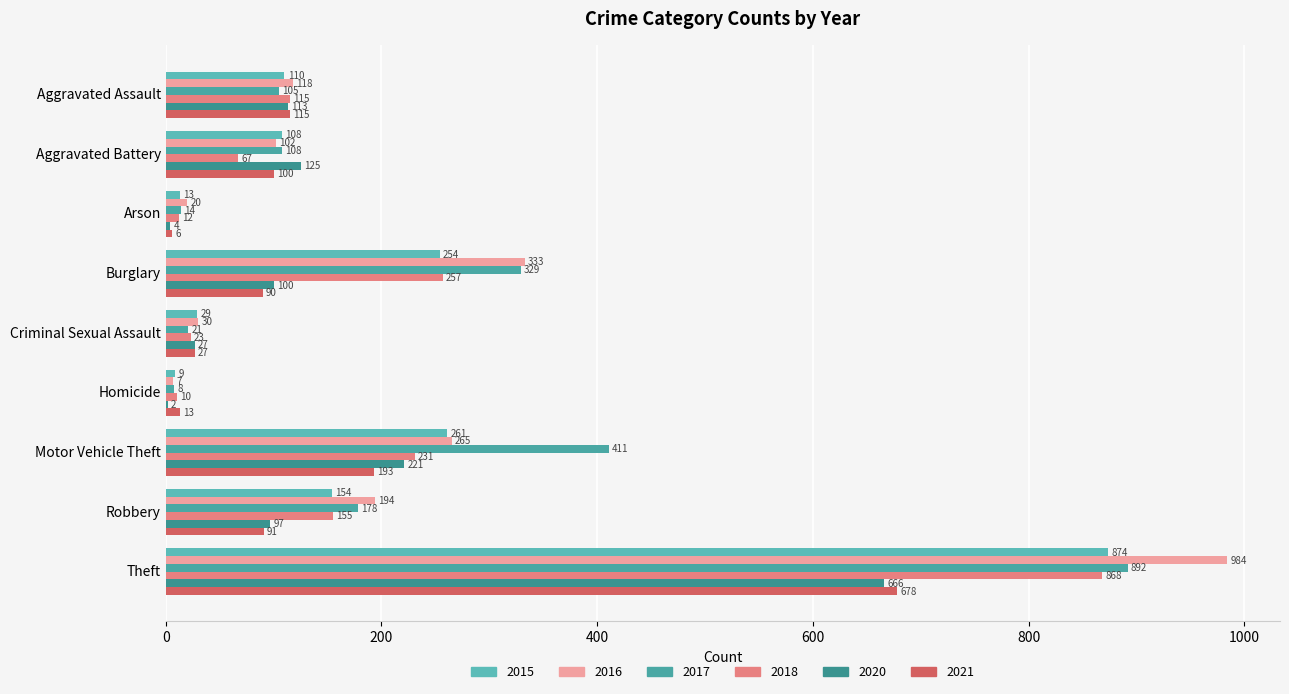

What are all the series names shown in the legend?

2015, 2016, 2017, 2018, 2020, 2021